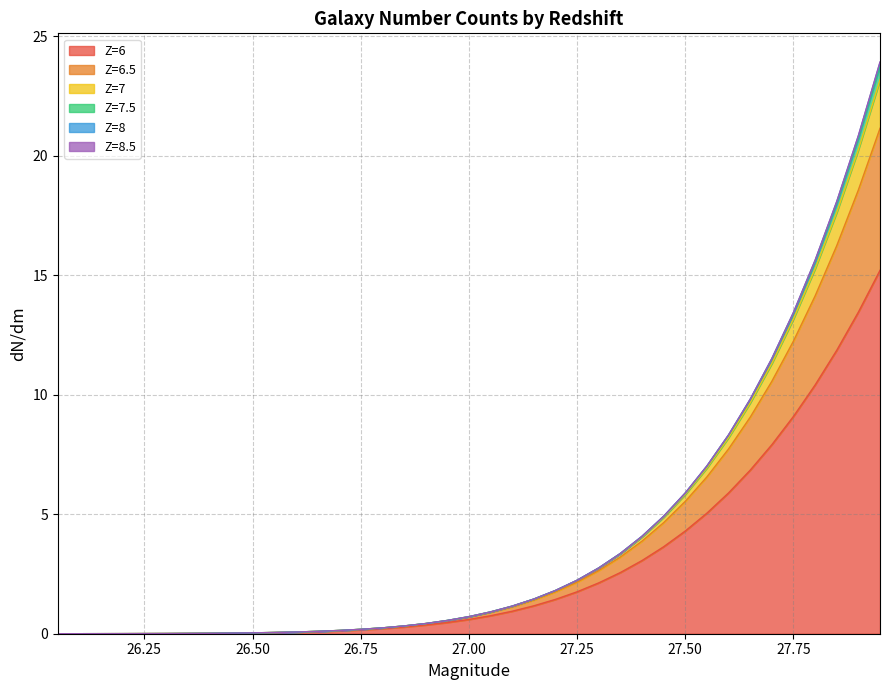

How many lines are shown in the chart?

6